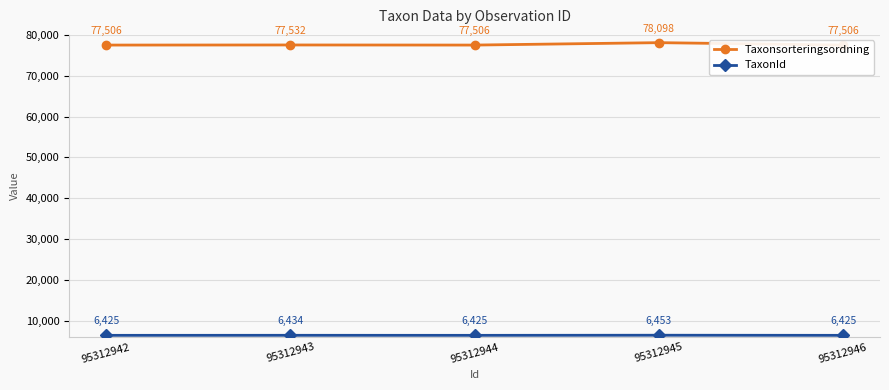

True or false: Taxonsorteringsordning has a value of 77506 at 95312942.

True